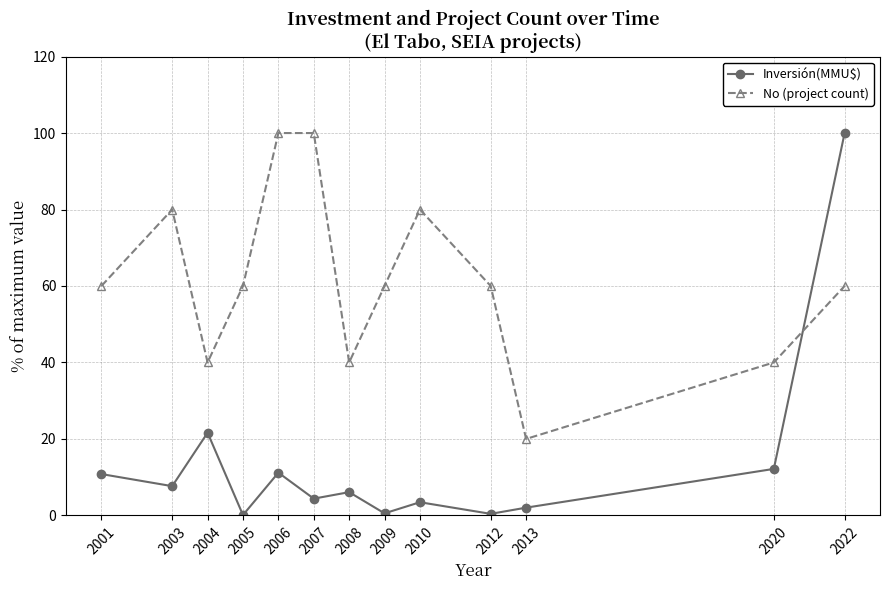

What is the maximum value for Inversión(MMU$)?

100.0